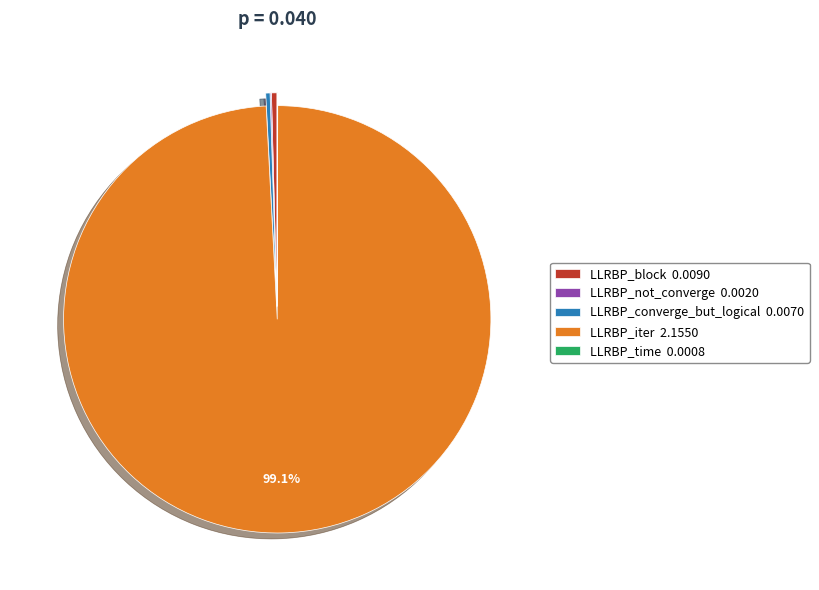

To the nearest percent, what is the average slice percentage?

20%